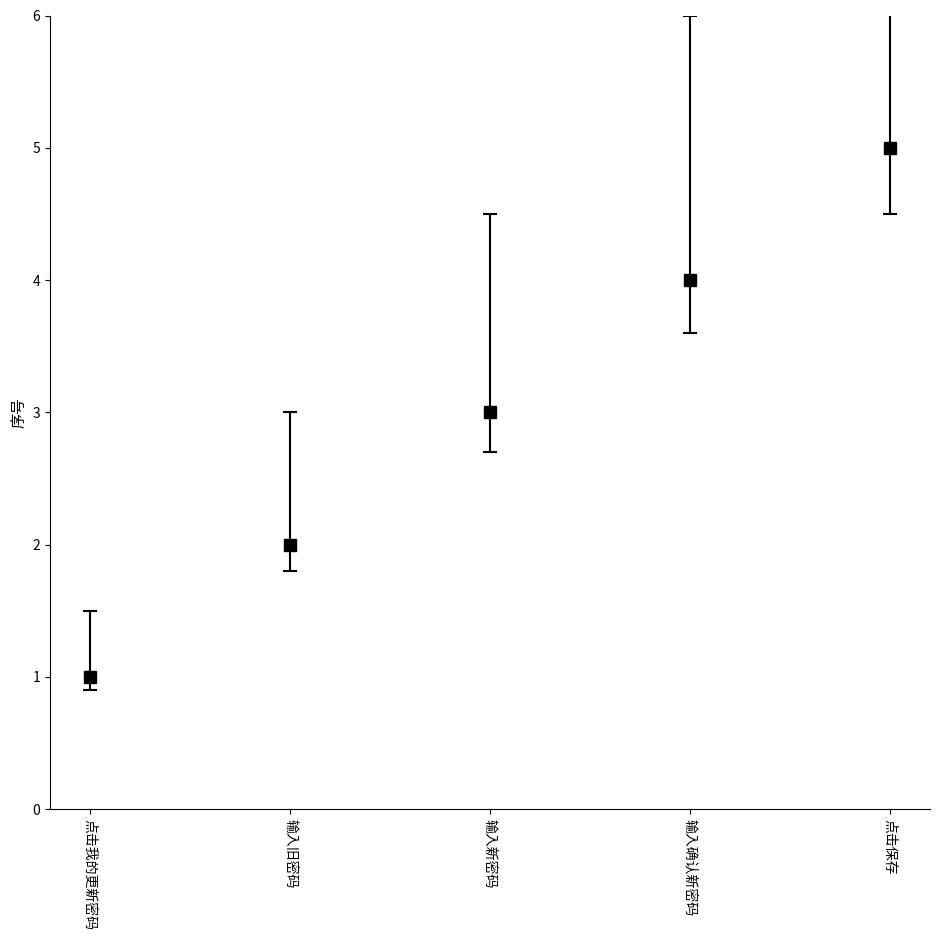

The value at 输入确认新密码 is 6. True or false?

False